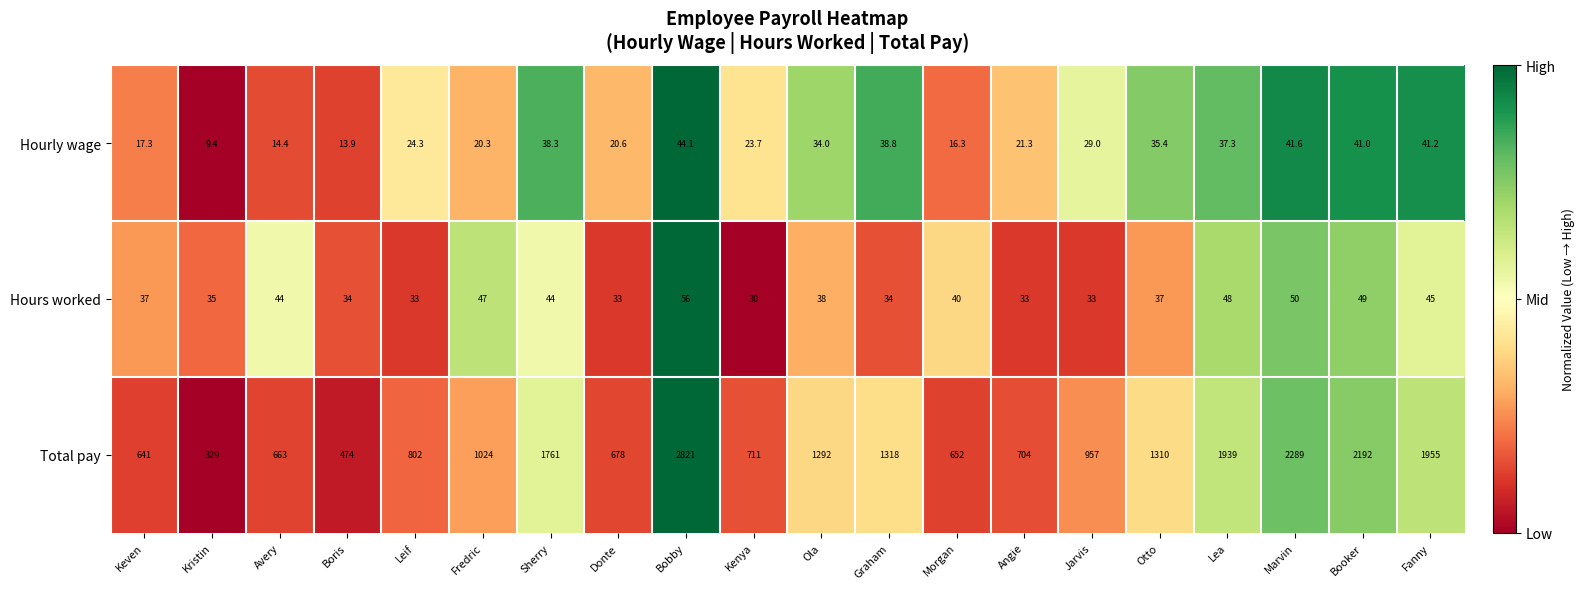

Which category has the highest value across all series?

Bobby